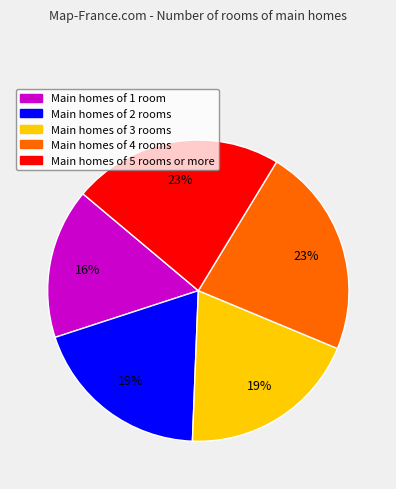

Is the sum of Main homes of 1 room and Main homes of 4 rooms greater than half?

No